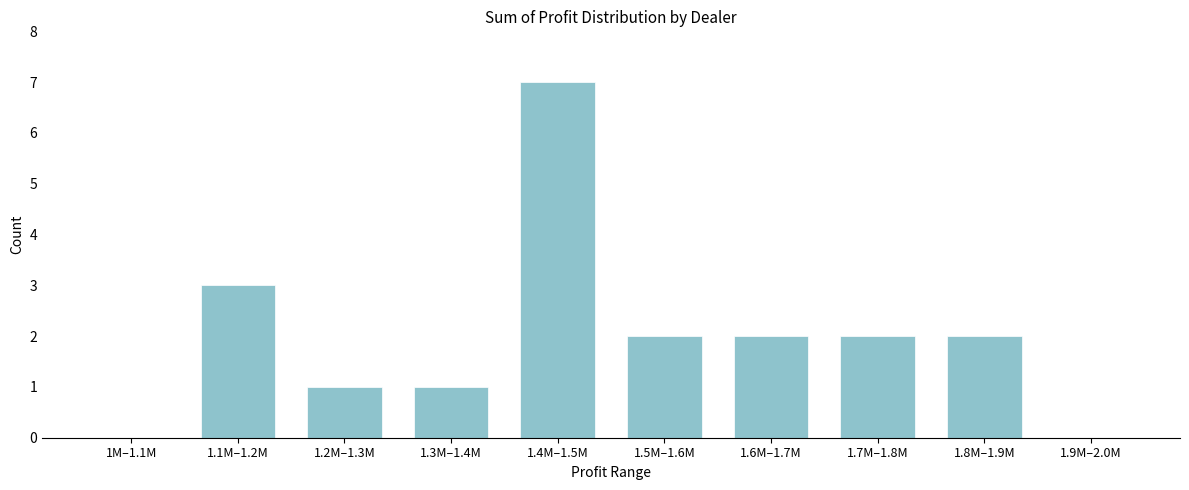

Reading right to left, extract all data points from this chart.

1.9M–2.0M=0	1.8M–1.9M=2	1.7M–1.8M=2	1.6M–1.7M=2	1.5M–1.6M=2	1.4M–1.5M=7	1.3M–1.4M=1	1.2M–1.3M=1	1.1M–1.2M=3	1M–1.1M=0